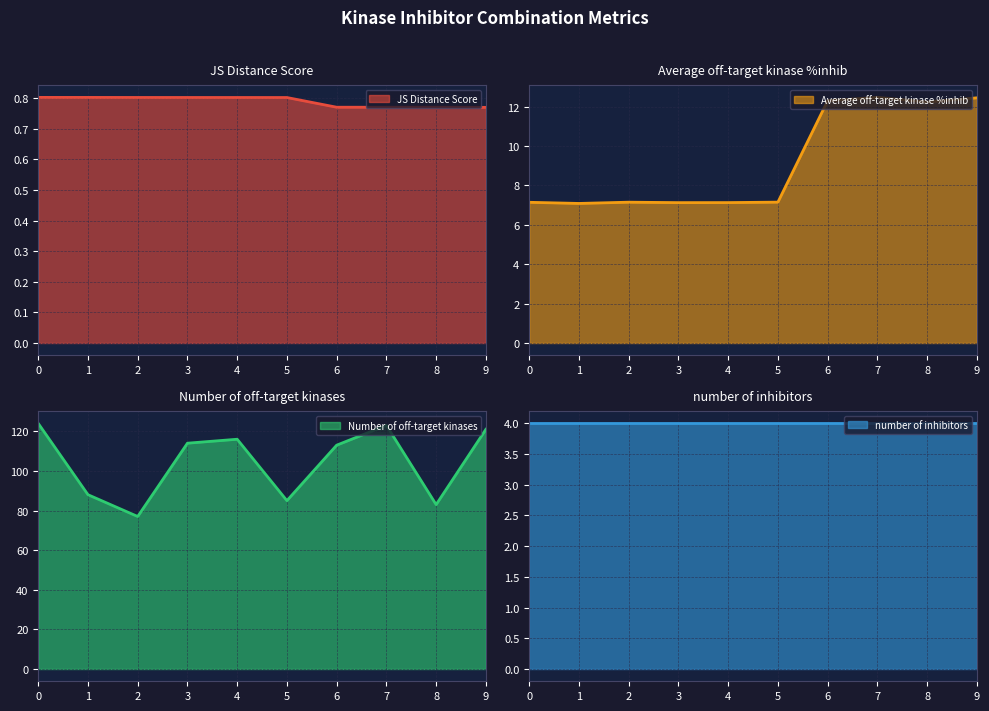

True or false: Average off-target kinase %inhib and Number of off-target kinases cross at least once.

False